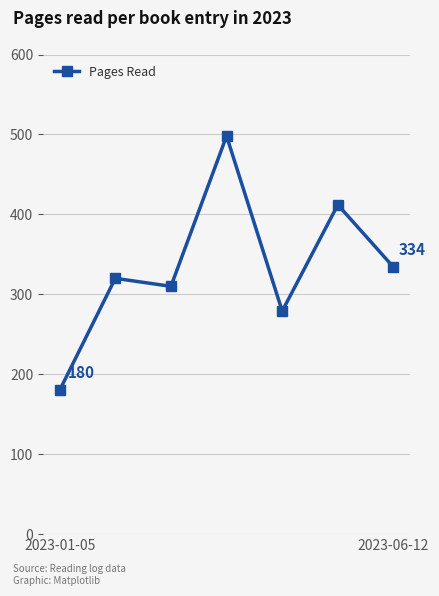

What is the value of the 5th point from the left?

279